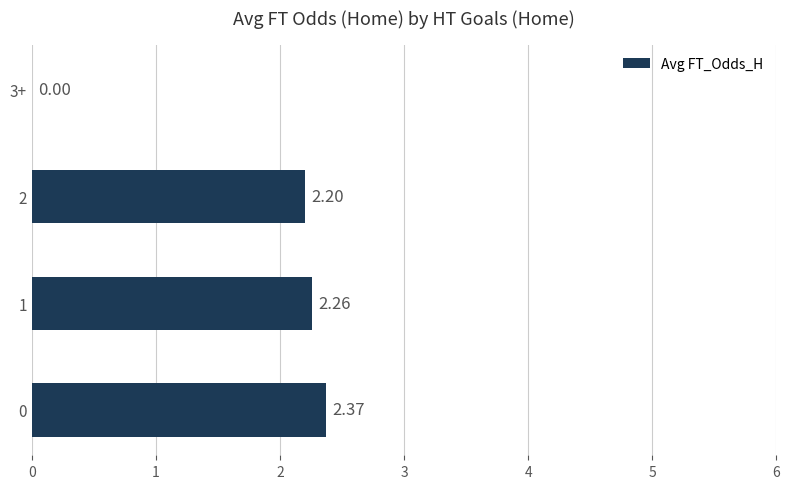

Where is the data nearest to the value 1?

3+